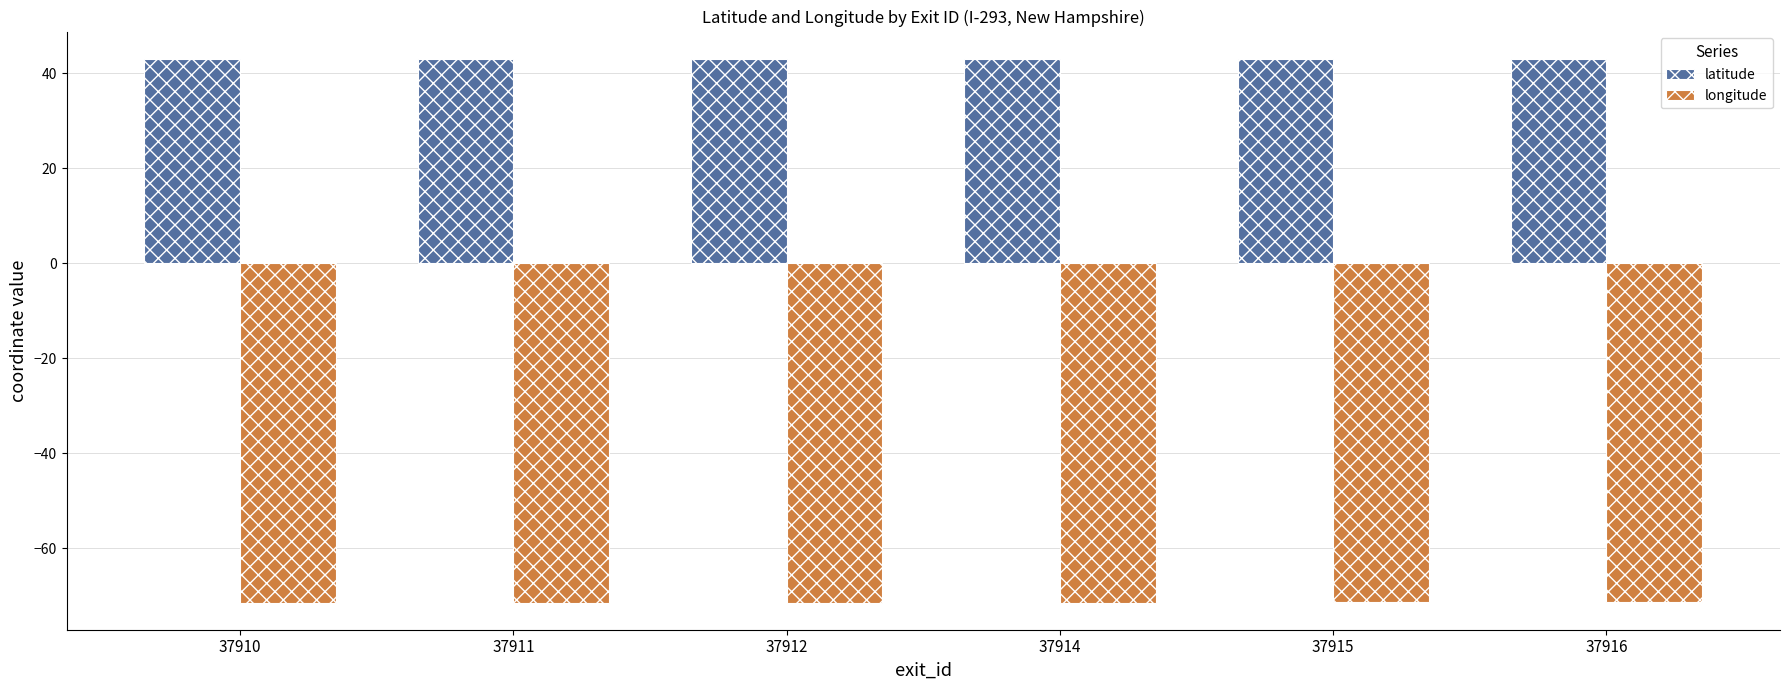

What is the spread (max minus min) of values at 37911?

114.5